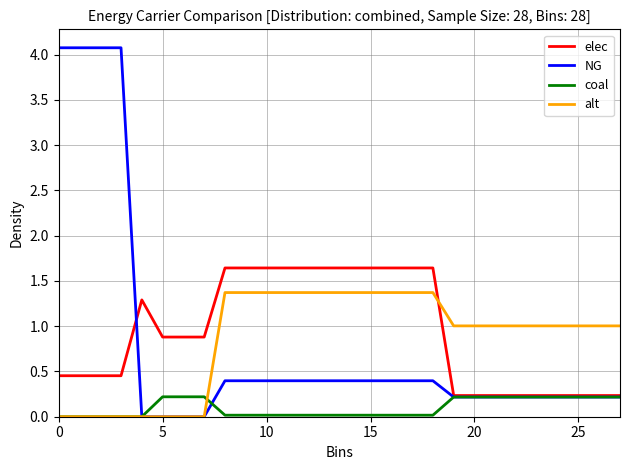

Rank the series by their maximum value, from highest to lowest.

NG, elec, alt, coal